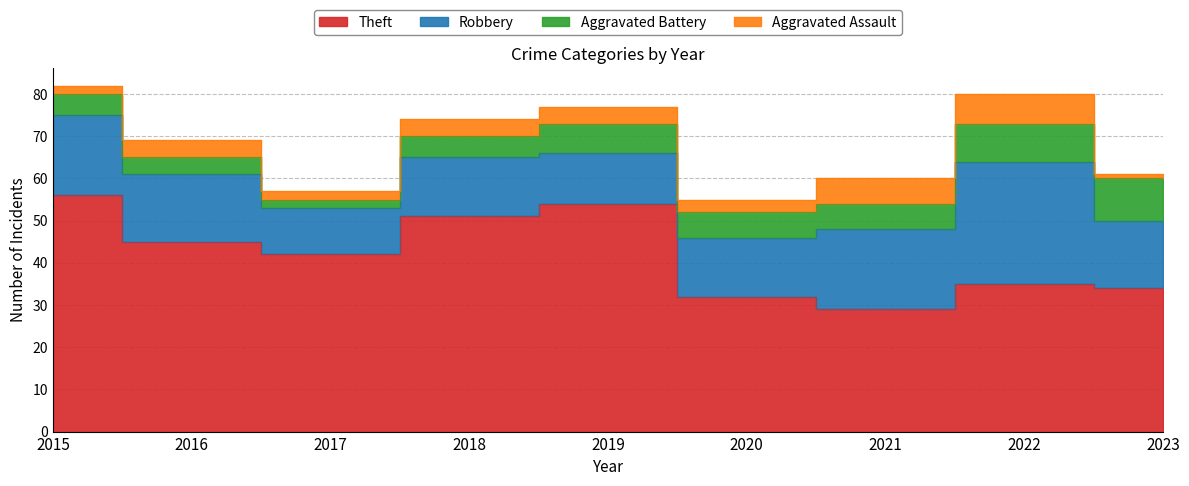

True or false: Aggravated Assault and Theft cross at least once.

False